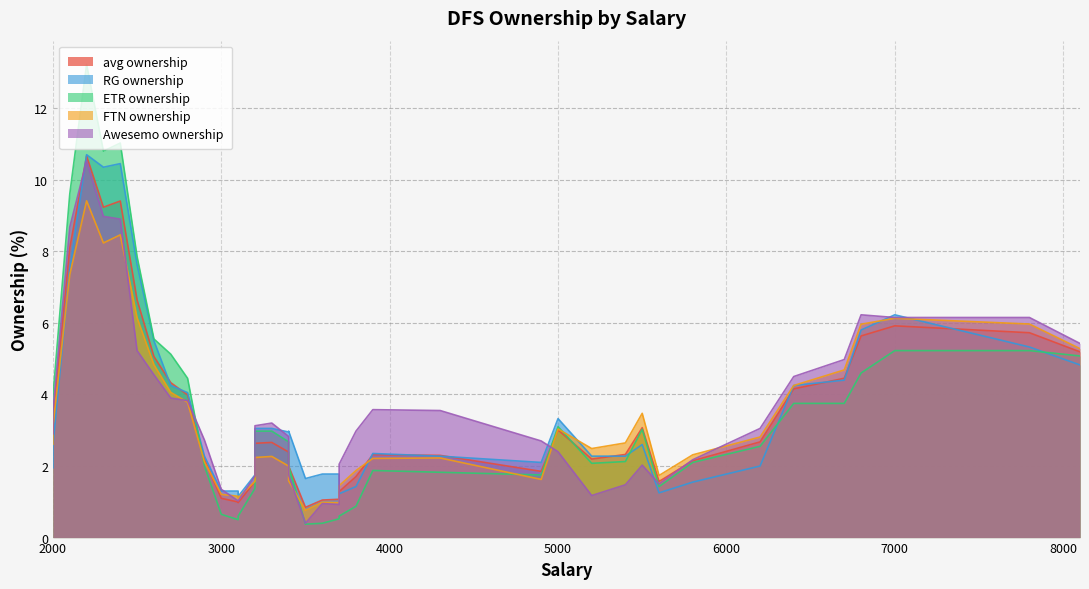

Is the value of Awesemo ownership at 24 greater than the value of ETR ownership at 3?

No